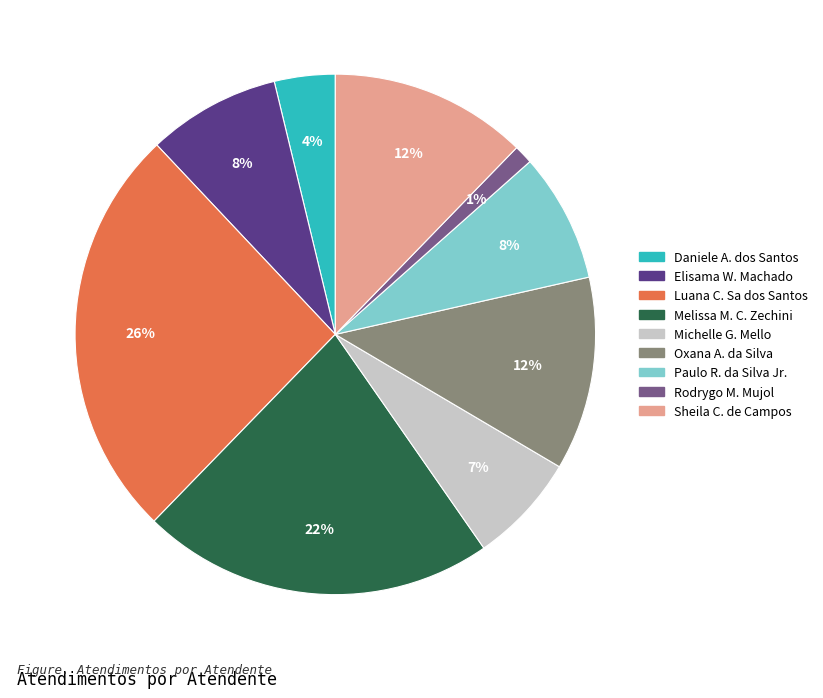

To the nearest percent, what is the difference between the largest and smallest slice percentages?

25%